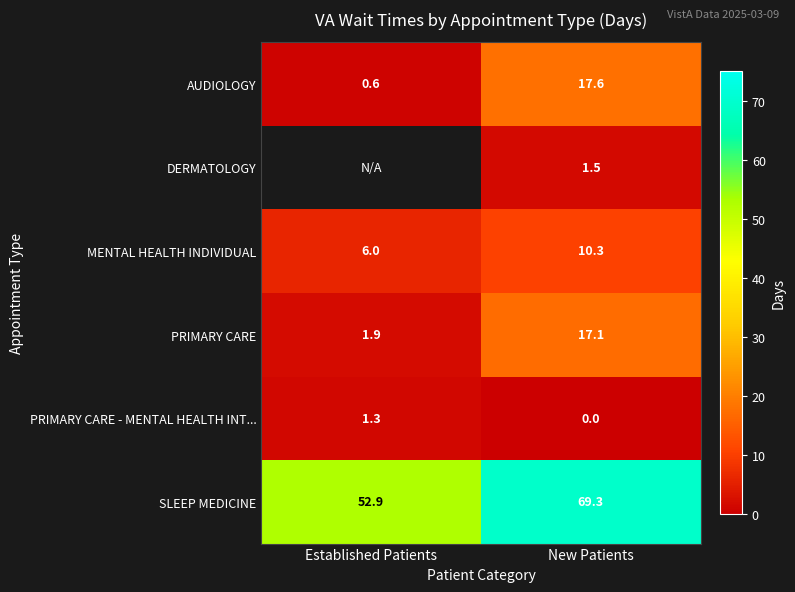

Is it true that SLEEP MEDICINE equals 90.2 at New Patients?

False